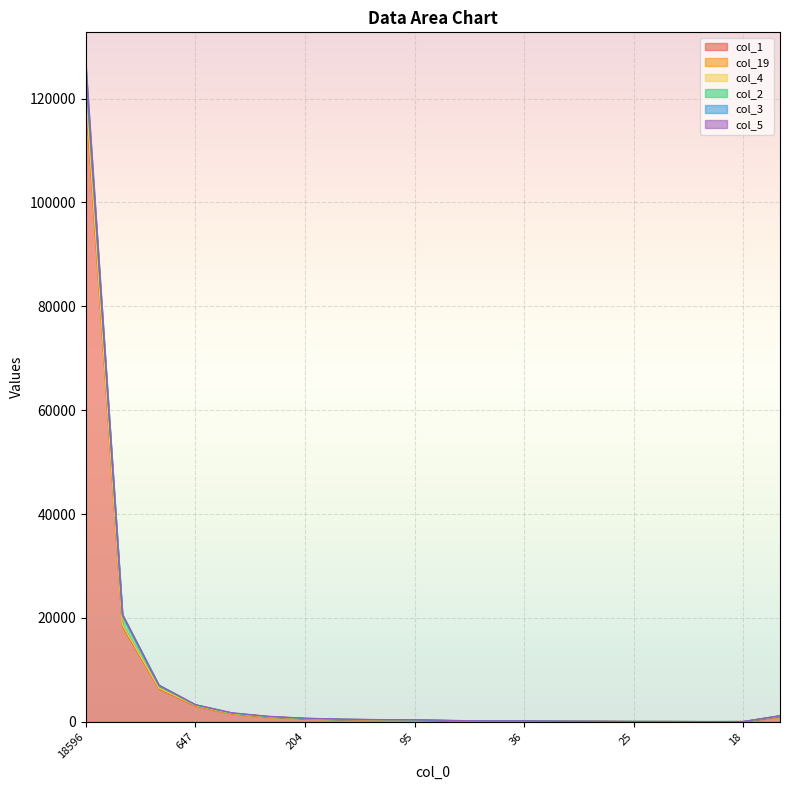

True or false: col_19 has more than 1 points higher than both neighbors.

False